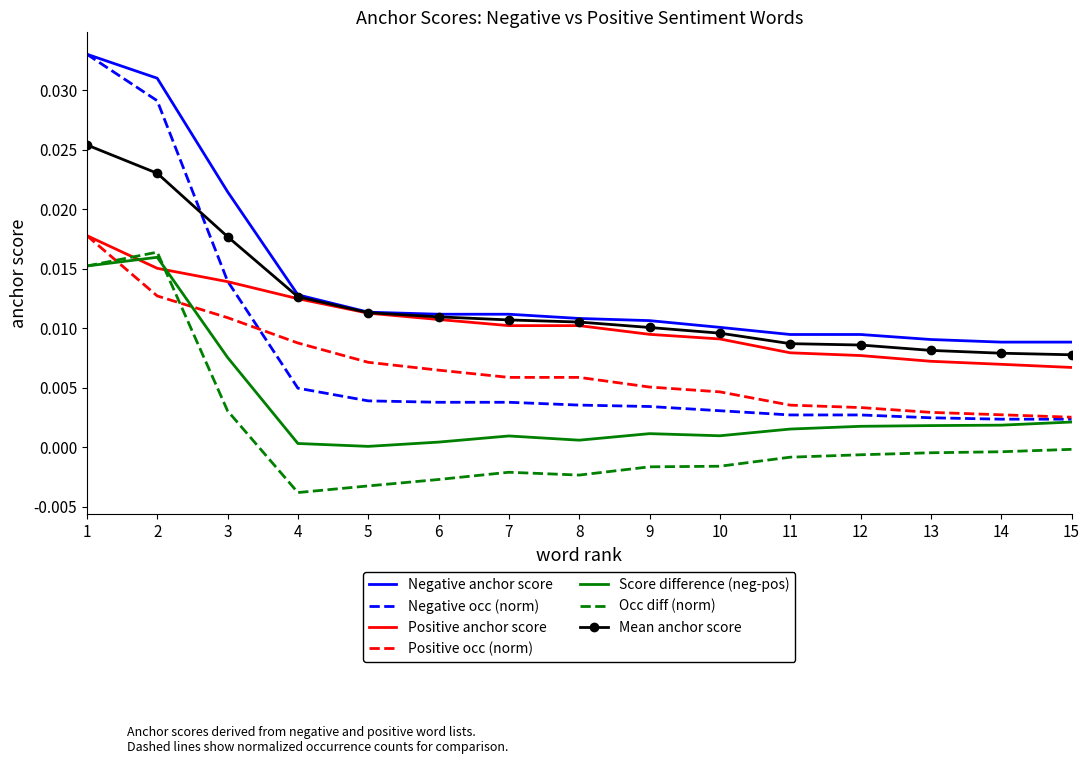

True or false: Positive anchor score has a value of 0.0 at 3.

True